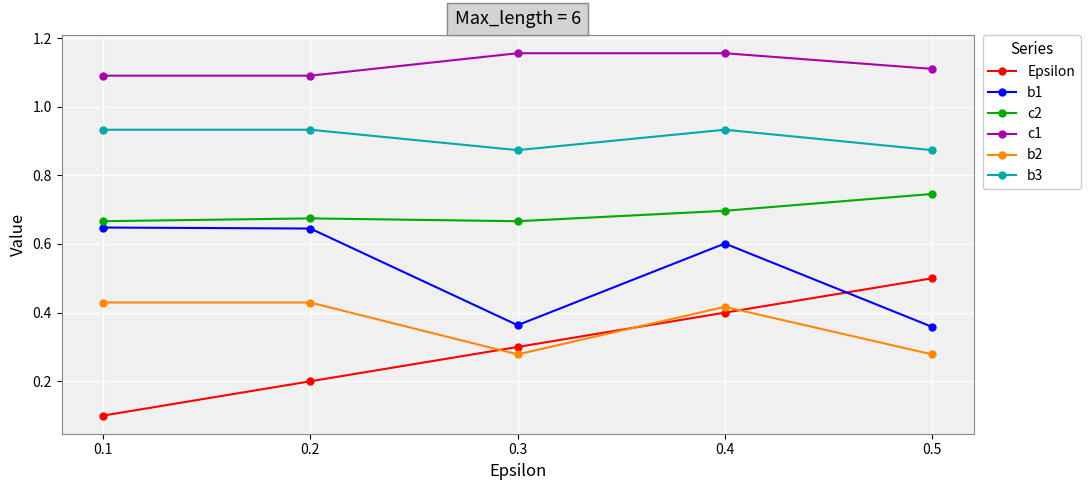

What is the sum of the c1 values at 0.1 and 0.5?

2.2